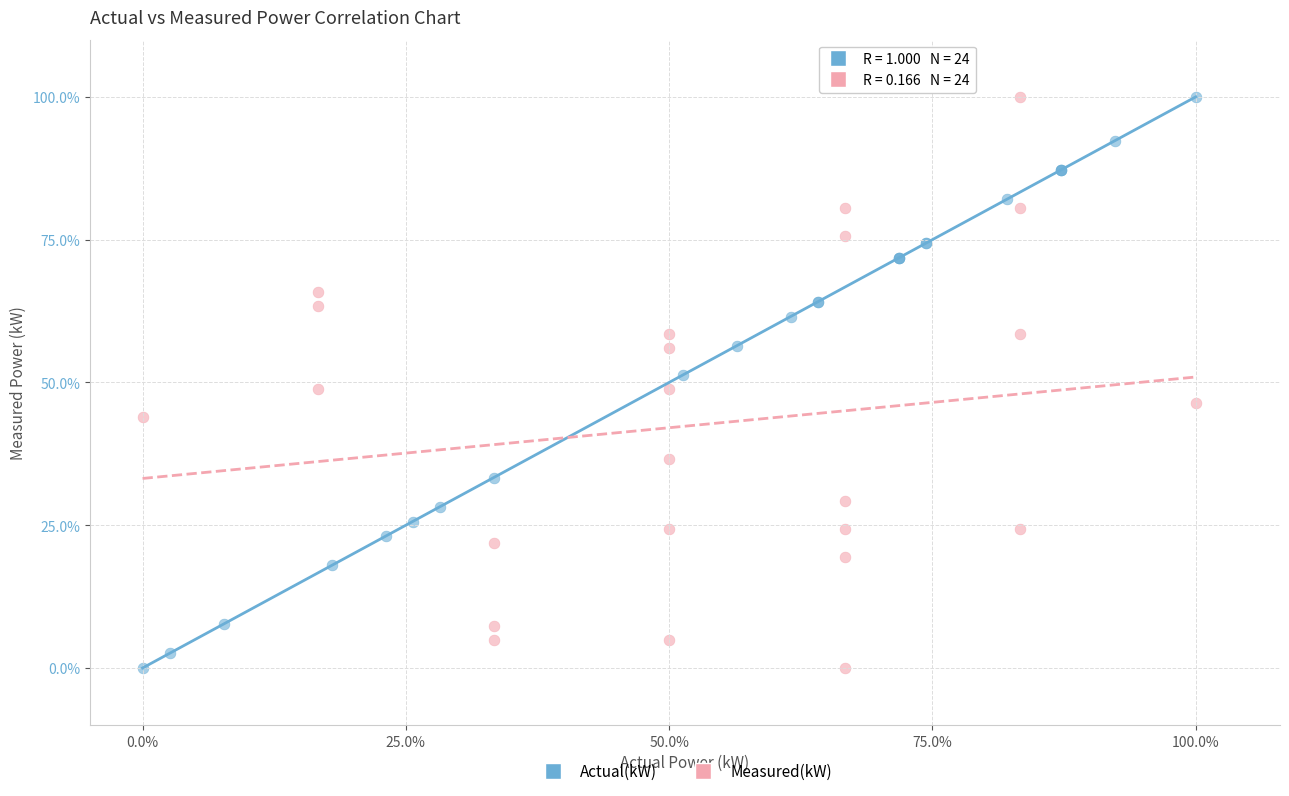

What are all the series names shown in the legend?

Actual(kW), Measured(kW)